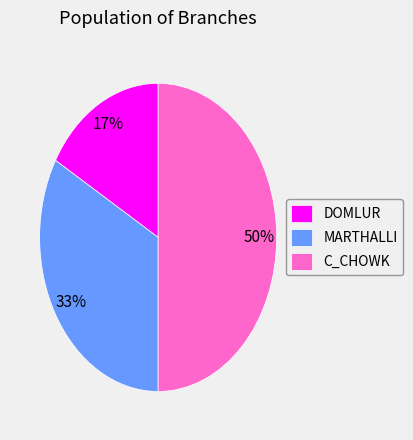

Between MARTHALLI and DOMLUR, which is larger?

MARTHALLI